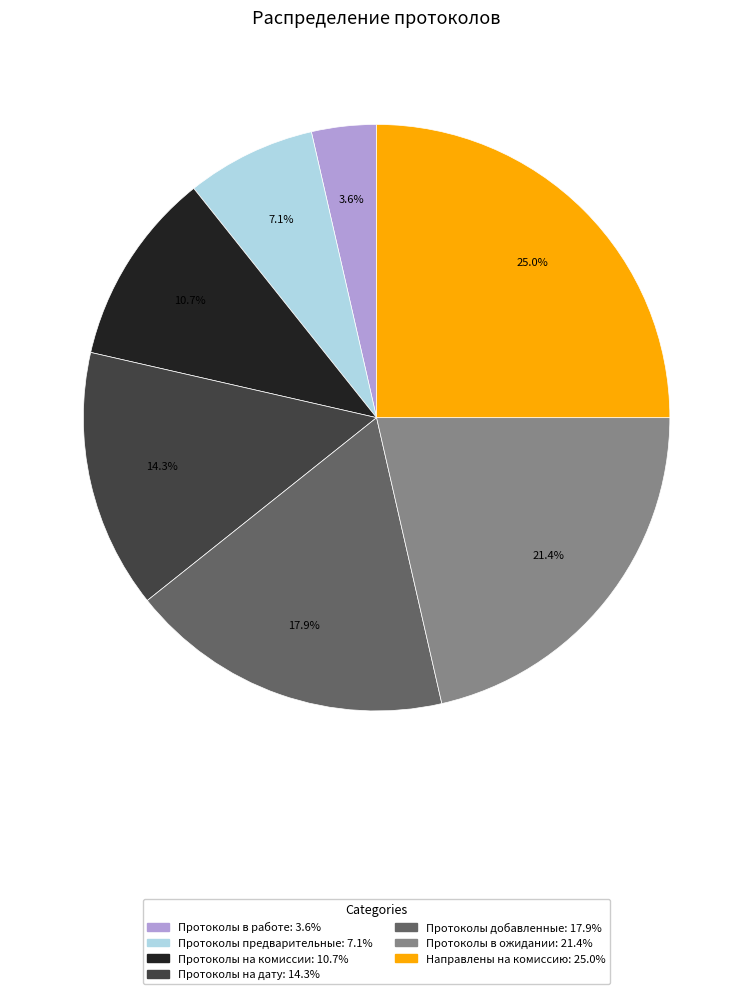

To the nearest percent, what is the difference between the largest and smallest slice percentages?

21%